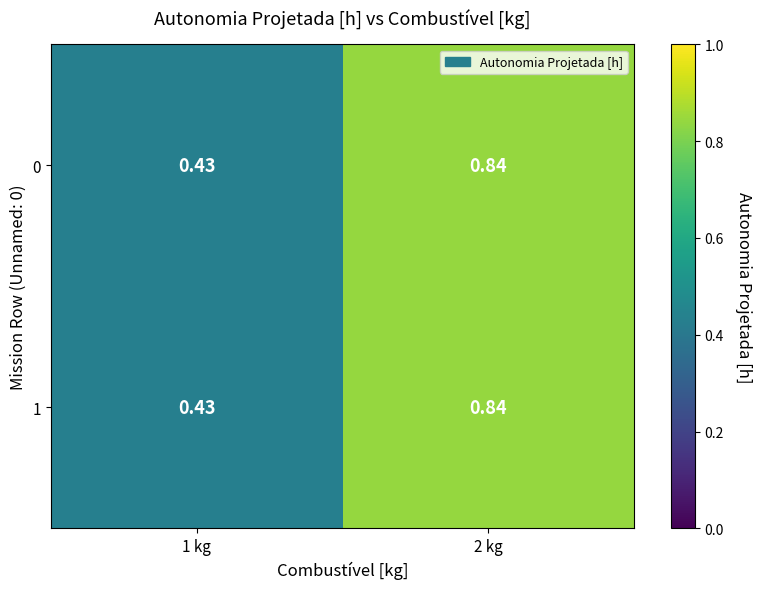

Is the value of 1 at 1 kg greater than the value of 0 at 2 kg?

No